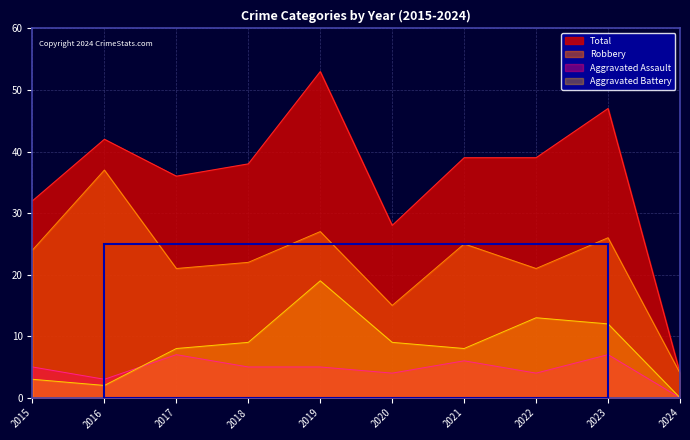

True or false: Total and Aggravated Battery intersect in this chart.

False